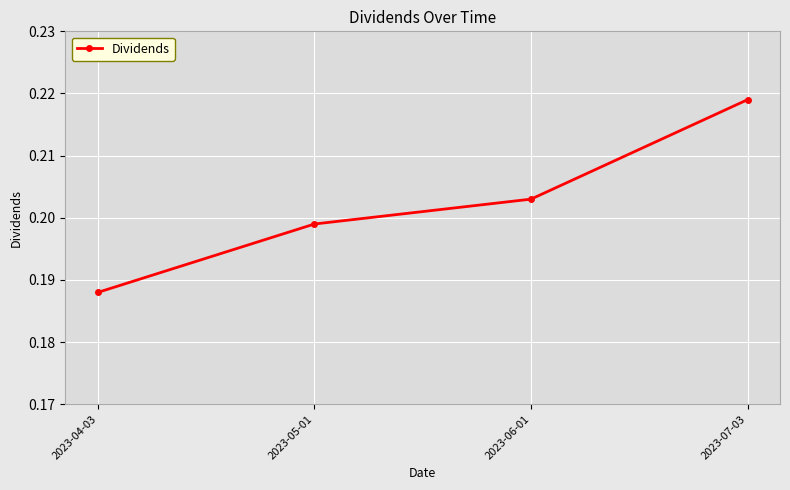

What is the sum of the values at 2023-05-01 and 2023-07-03?

0.4